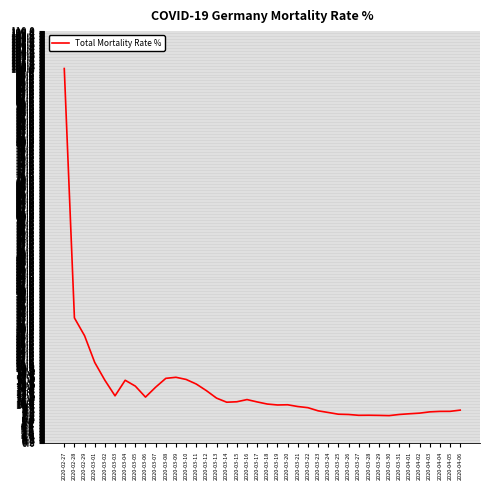

Does the chart have visible grid lines?

Yes